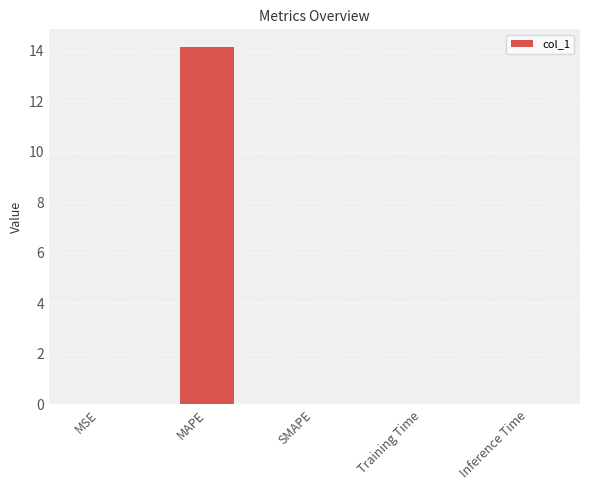

What is the change in value from MAPE to SMAPE?

-14.1